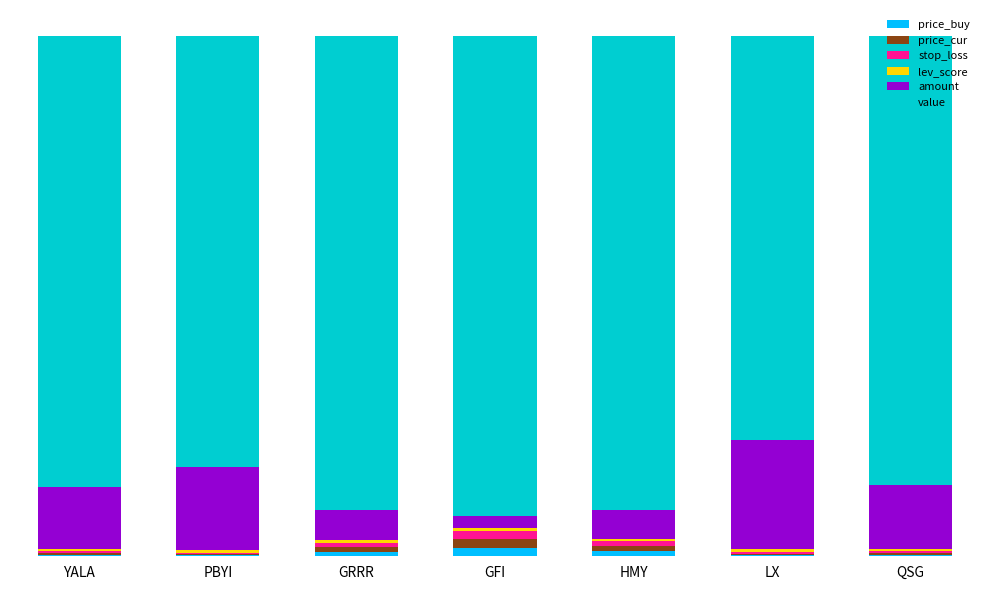

Are the bars grouped side by side (vs. stacked)?

No